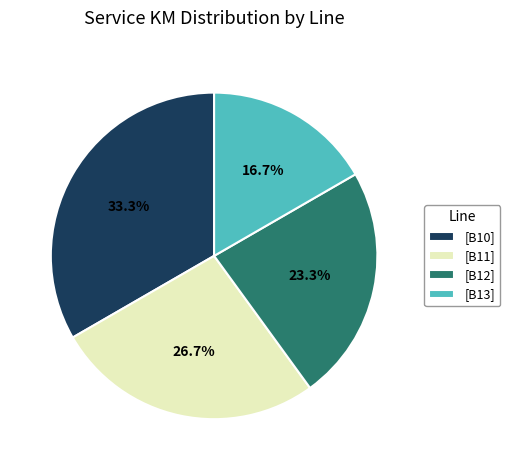

How many segments does this pie chart have?

4